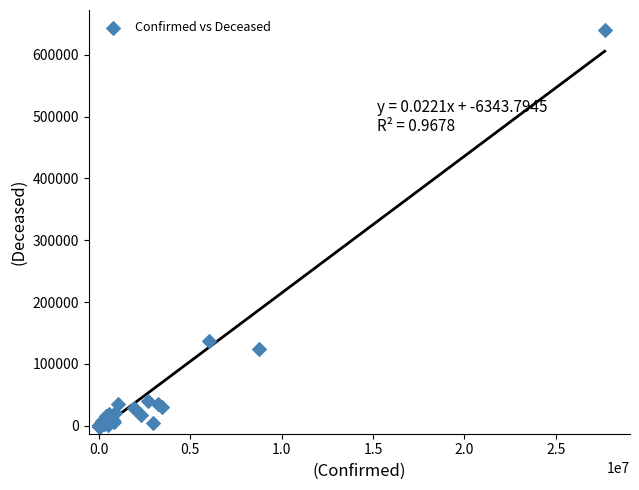

What Y value in the scatter plot is closest to 320038?

137439